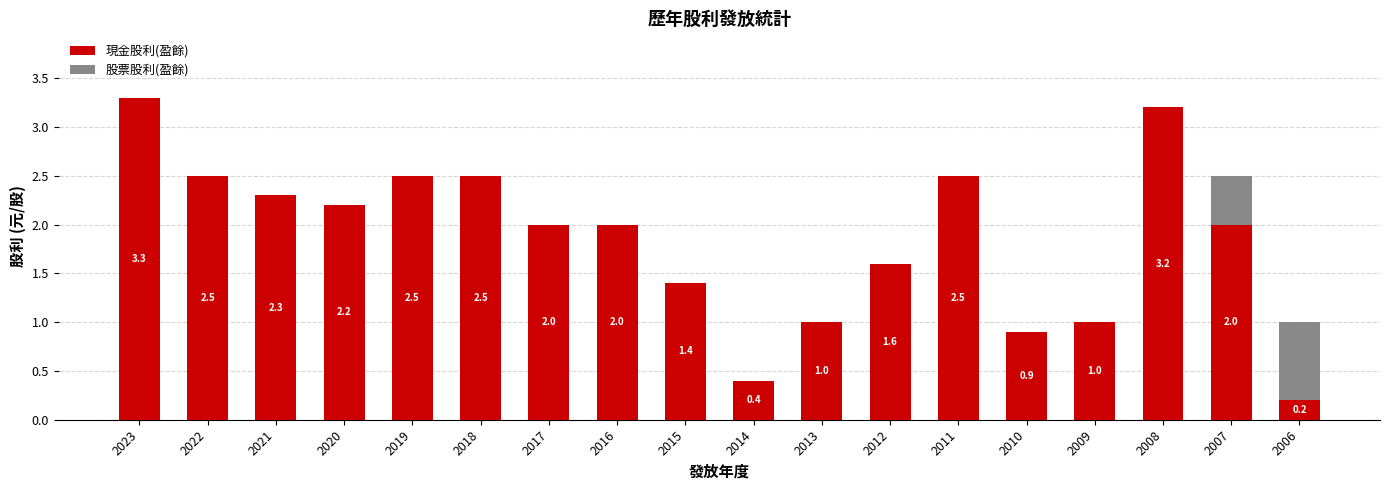

At which category is the sum across all series the highest?

2023